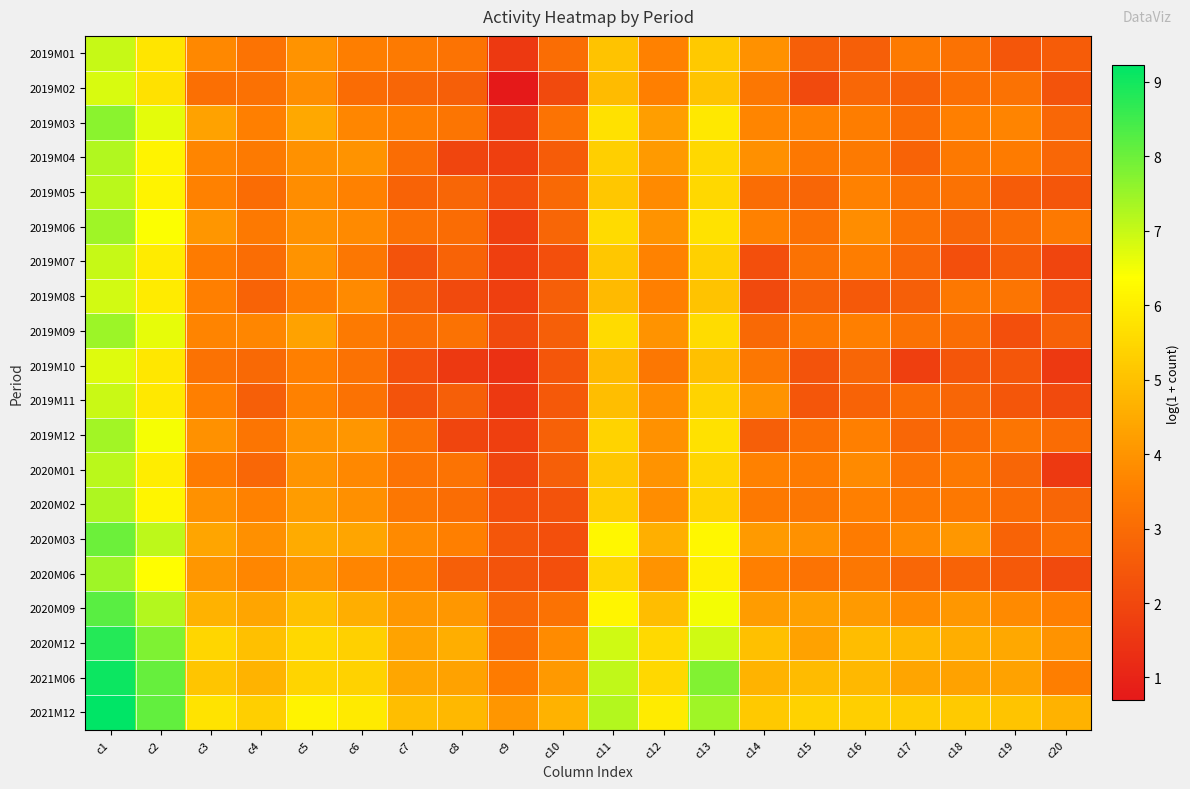

What is the total value across all series at c18?

67.7